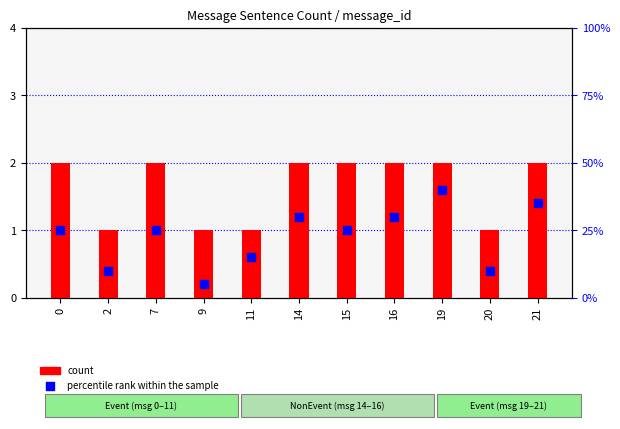

Which series contains the highest Y value?

percentile rank within the sample